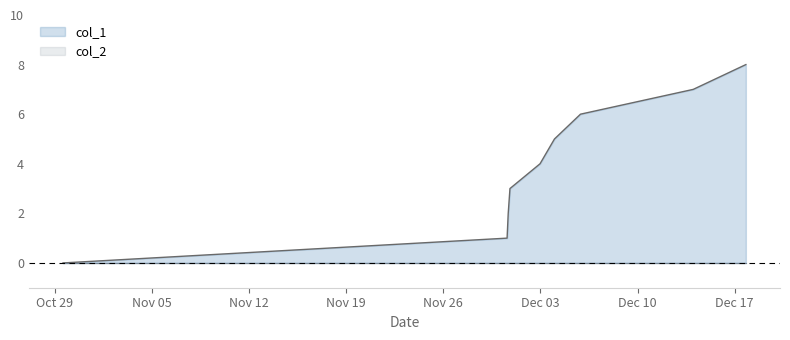

Is it true that the value at 1543882434 is 3?

False